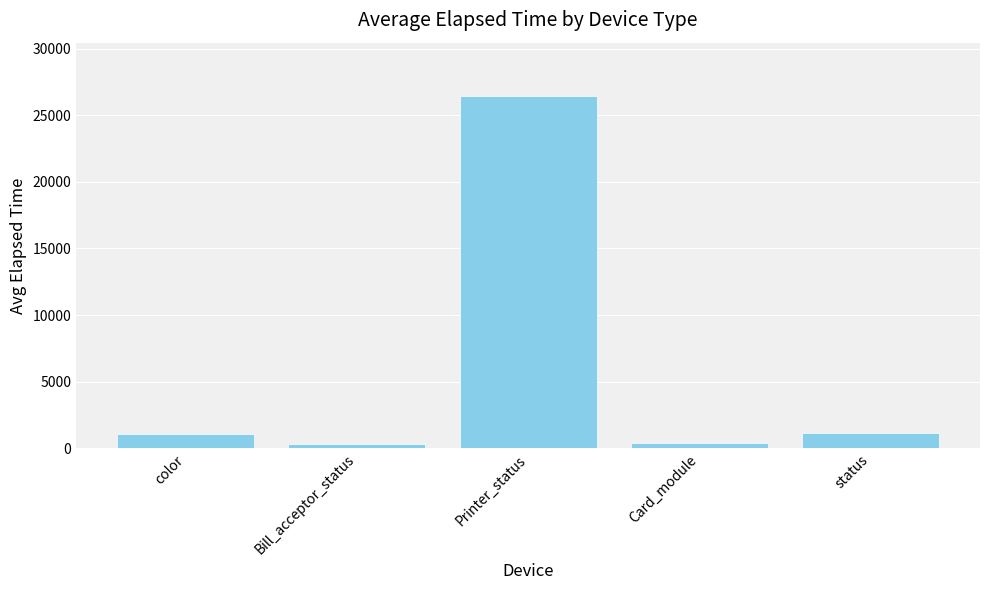

At which category does the chart reach its peak across all series?

Printer_status